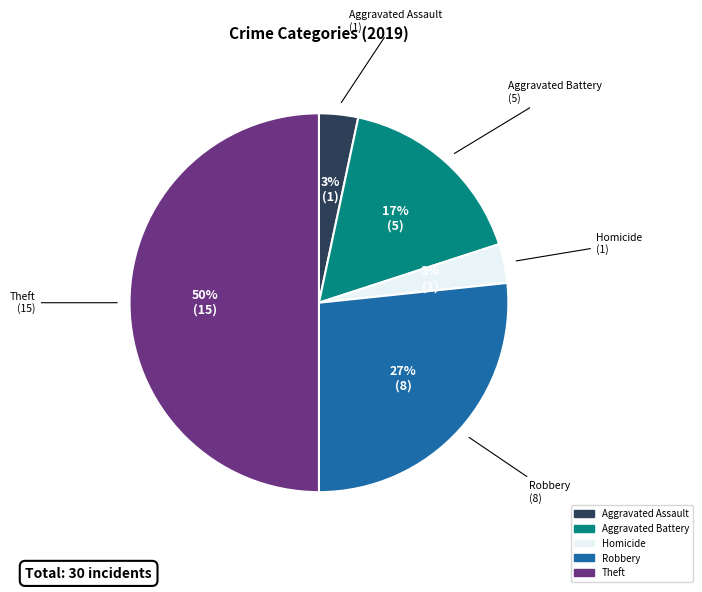

To the nearest percent, what is the average slice percentage?

20%